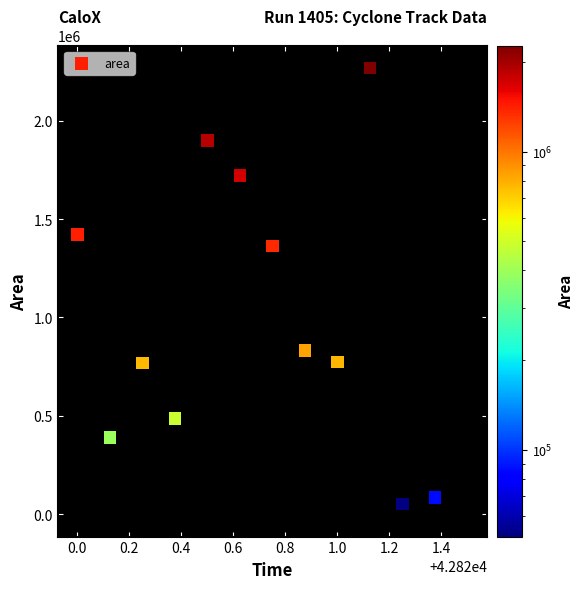

What is the range of Y values (max minus min)?

2268750